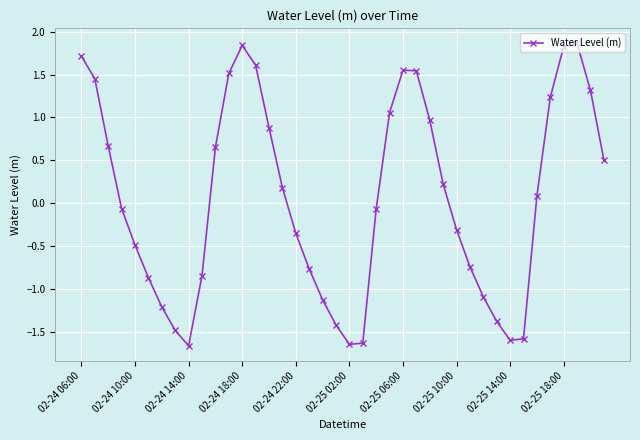

What is the difference between the maximum and minimum values?

3.5